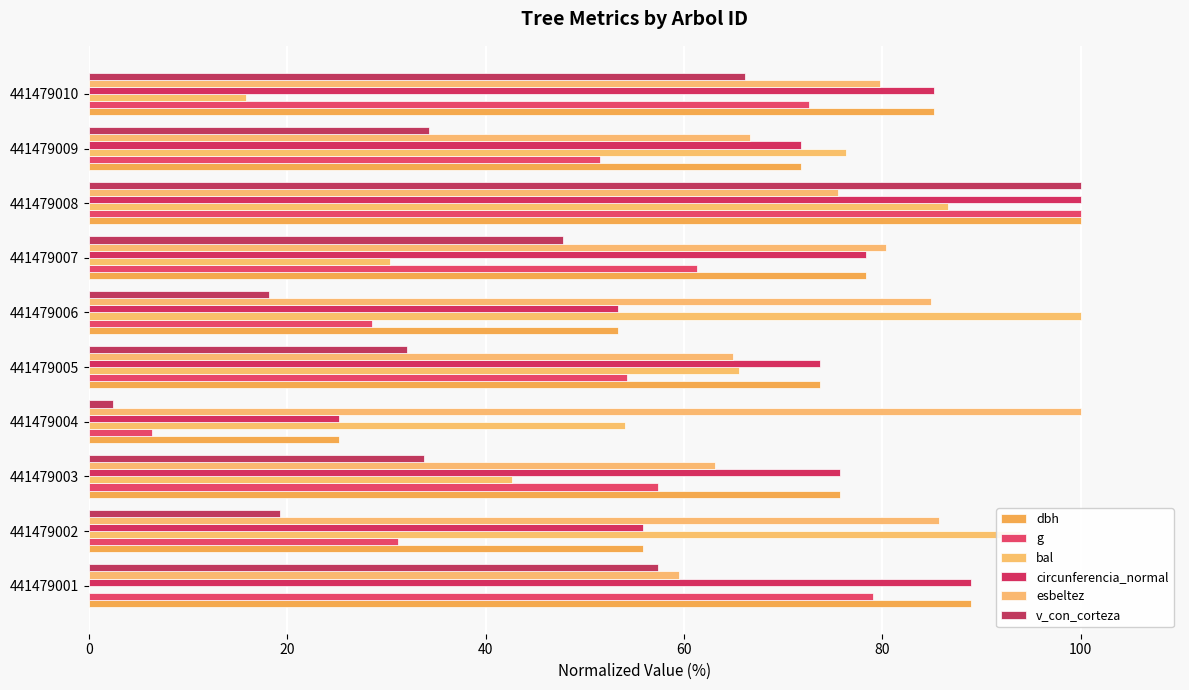

Count the number of data series in this chart.

6